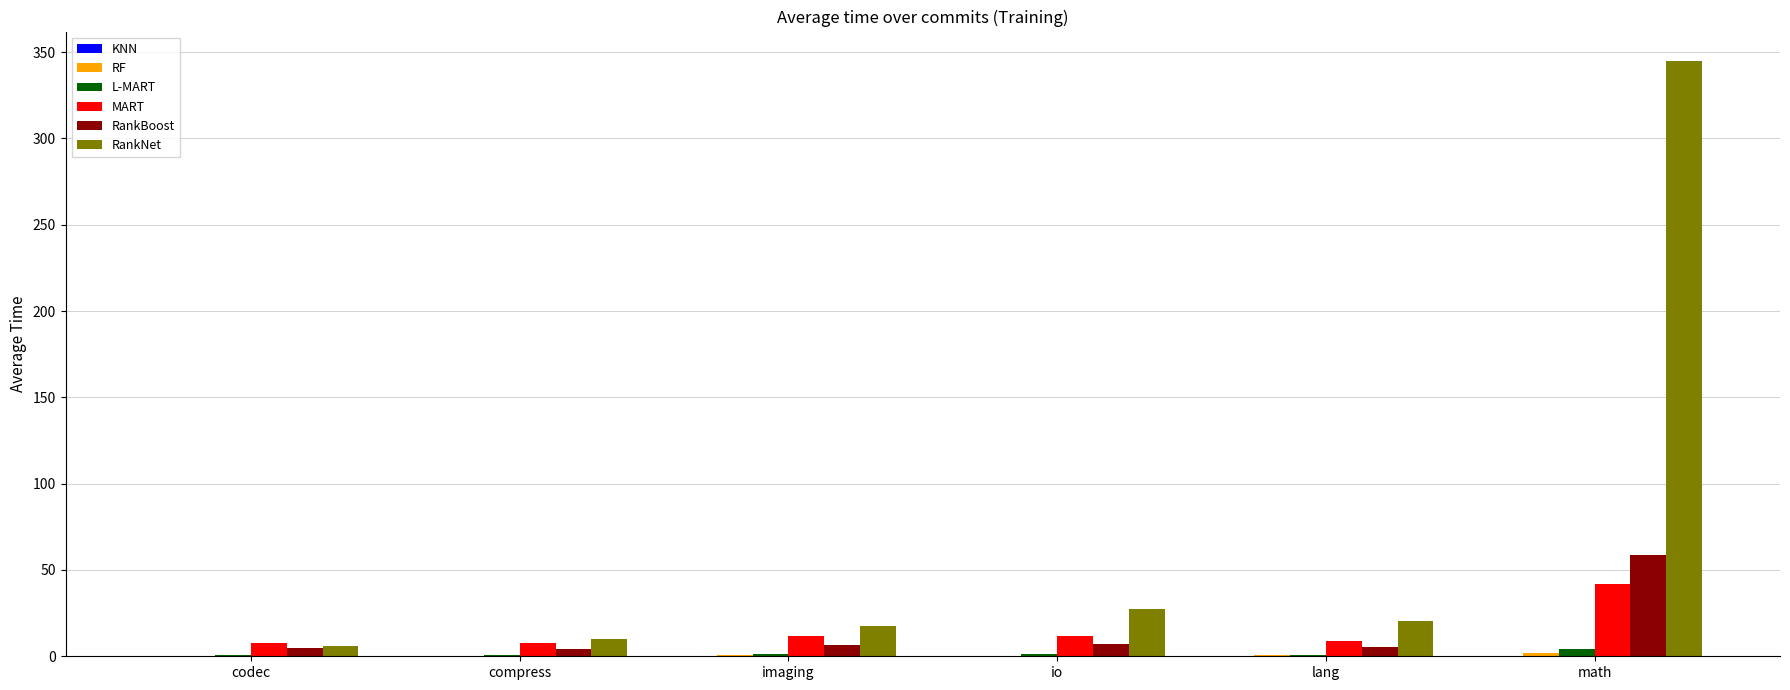

What is the maximum value shown in the chart?

344.7